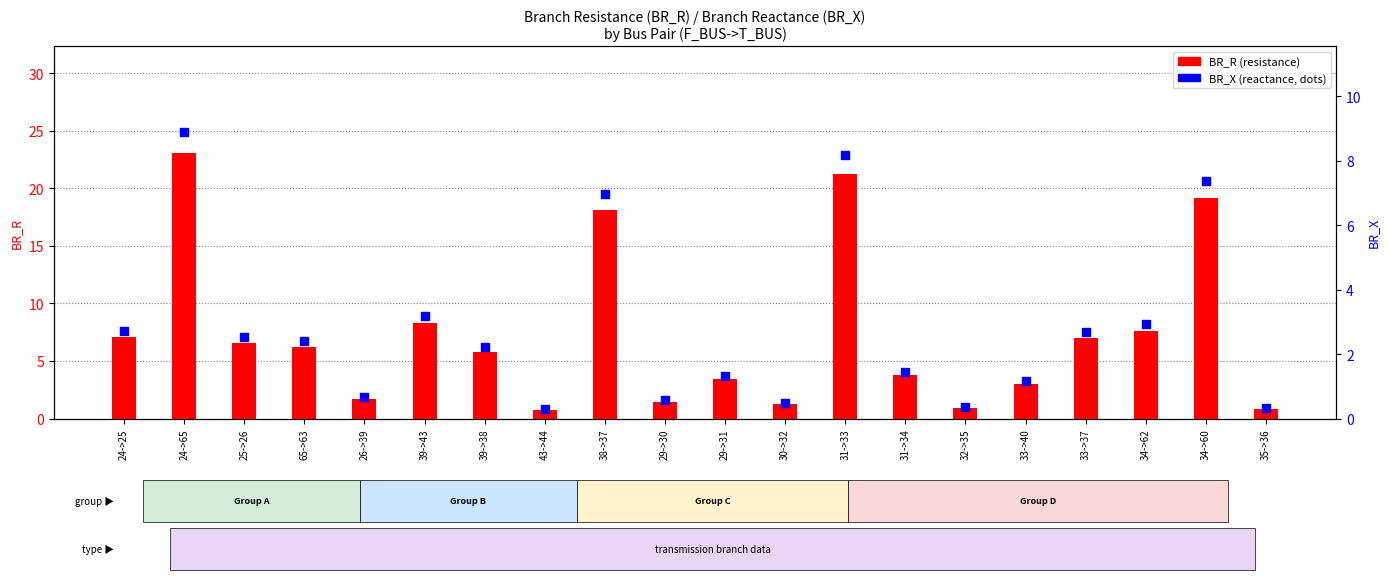

What is the total value across all series at 43->44?

1.1